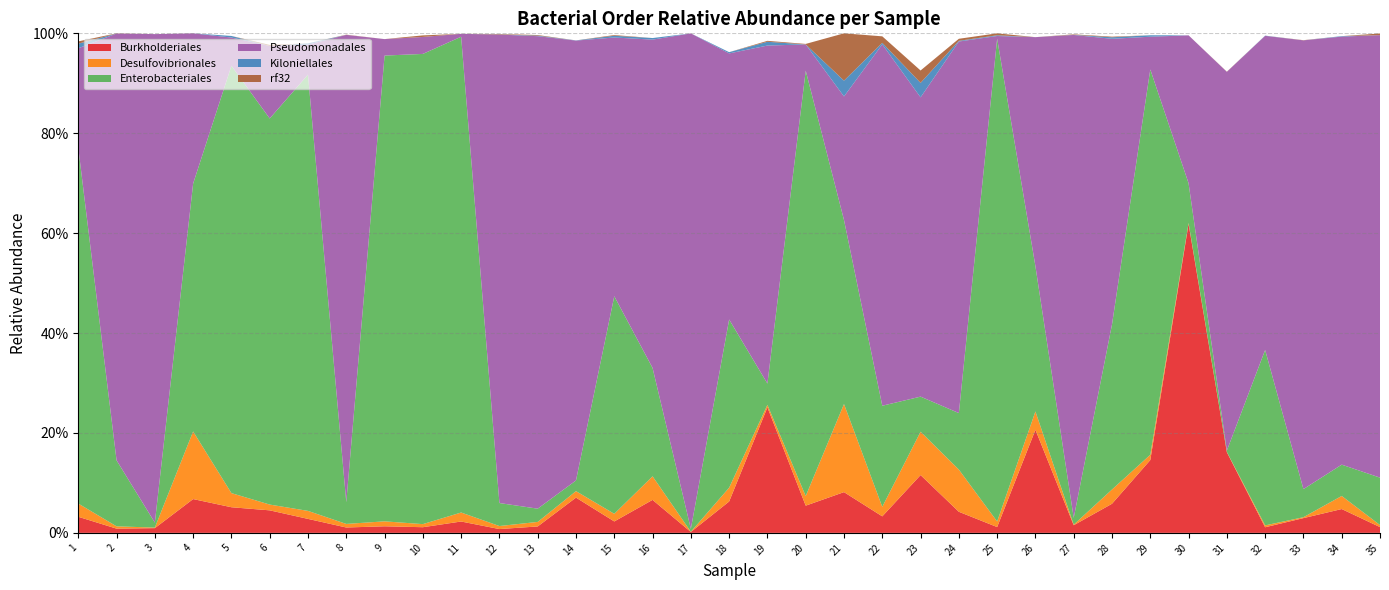

Reading right to left, extract all data points from this chart.

Burkholderiales: 35=0.0	34=0.0	33=0.0	32=0.0	31=0.2	30=0.6	29=0.1	28=0.1	27=0.0	26=0.2	25=0.0	24=0.0	23=0.1	22=0.0	21=0.1	20=0.1	19=0.3	18=0.1	17=0.0	16=0.1	15=0.0	14=0.1	13=0.0	12=0.0	11=0.0	10=0.0	9=0.0	8=0.0	7=0.0	6=0.0	5=0.1	4=0.1	3=0.0	2=0.0	1=0.0
Desulfovibrionales: 35=0.0	34=0.0	33=0.0	32=0.0	31=0.0	30=0.0	29=0.0	28=0.0	27=0.0	26=0.0	25=0.0	24=0.1	23=0.1	22=0.0	21=0.2	20=0.0	19=0.0	18=0.0	17=0.0	16=0.0	15=0.0	14=0.0	13=0.0	12=0.0	11=0.0	10=0.0	9=0.0	8=0.0	7=0.0	6=0.0	5=0.0	4=0.1	3=0.0	2=0.0	1=0.0
Enterobacteriales: 35=0.1	34=0.1	33=0.1	32=0.4	31=0.0	30=0.1	29=0.8	28=0.3	27=0.0	26=0.3	25=1.0	24=0.1	23=0.1	22=0.2	21=0.4	20=0.9	19=0.0	18=0.3	17=0.0	16=0.2	15=0.4	14=0.0	13=0.0	12=0.0	11=1.0	10=0.9	9=0.9	8=0.0	7=0.9	6=0.8	5=0.9	4=0.5	3=0.0	2=0.1	1=0.7
Pseudomonadales: 35=0.9	34=0.9	33=0.9	32=0.6	31=0.8	30=0.3	29=0.1	28=0.6	27=1.0	26=0.5	25=0.0	24=0.7	23=0.6	22=0.7	21=0.2	20=0.1	19=0.7	18=0.5	17=1.0	16=0.7	15=0.5	14=0.9	13=0.9	12=0.9	11=0.0	10=0.0	9=0.0	8=0.9	7=0.1	6=0.1	5=0.1	4=0.3	3=1.0	2=0.9	1=0.2
Kiloniellales: 35=0.0	34=0.0	33=0.0	32=0.0	31=0.0	30=0.0	29=0.0	28=0.0	27=0.0	26=0.0	25=0.0	24=0.0	23=0.0	22=0.0	21=0.0	20=0.0	19=0.0	18=0.0	17=0.0	16=0.0	15=0.0	14=0.0	13=0.0	12=0.0	11=0.0	10=0.0	9=0.0	8=0.0	7=0.0	6=0.0	5=0.0	4=0.0	3=0.0	2=0.0	1=0.0
rf32: 35=0.0	34=0.0	33=0.0	32=0.0	31=0.0	30=0.0	29=0.0	28=0.0	27=0.0	26=0.0	25=0.0	24=0.0	23=0.0	22=0.0	21=0.1	20=0.0	19=0.0	18=0.0	17=0.0	16=0.0	15=0.0	14=0.0	13=0.0	12=0.0	11=0.0	10=0.0	9=0.0	8=0.0	7=0.0	6=0.0	5=0.0	4=0.0	3=0.0	2=0.0	1=0.0